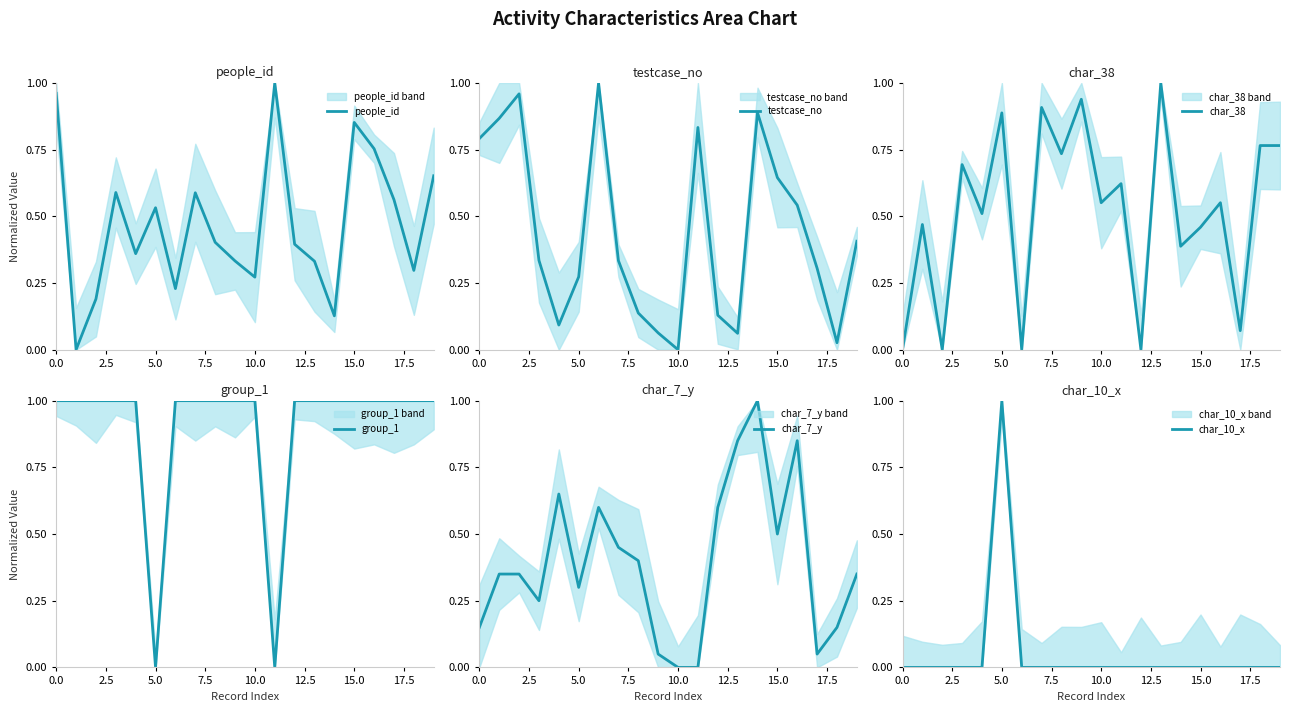

Is this an area chart (filled region under the line)?

No